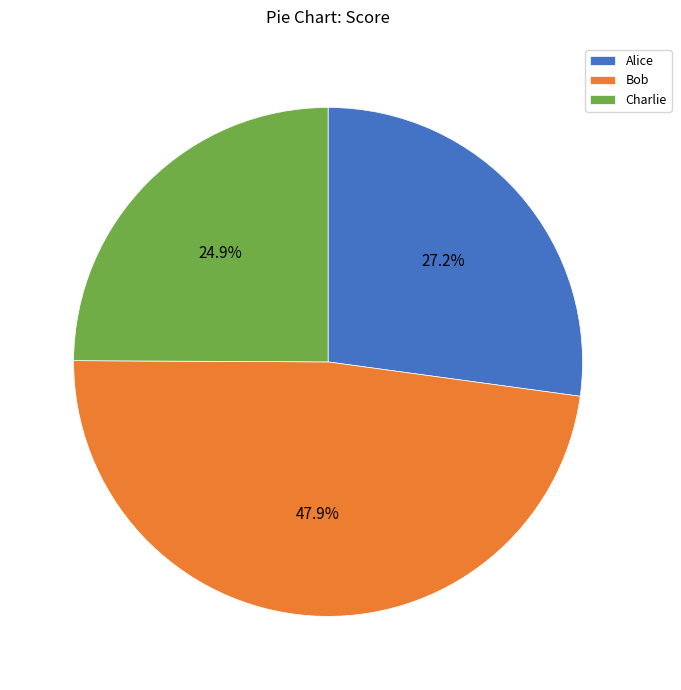

What percentage is the Charlie slice, to the nearest percent?

25%